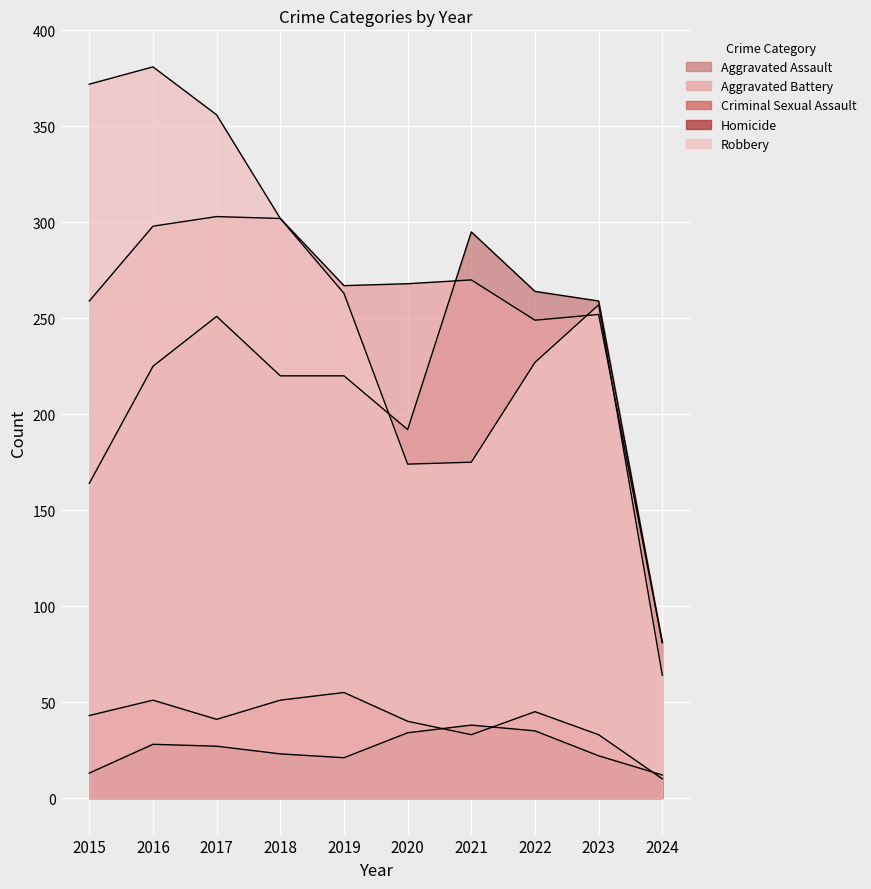

Reading left to right, what are all the values shown in this chart?

Aggravated Assault: 2015=164	2016=225	2017=251	2018=220	2019=220	2020=192	2021=295	2022=264	2023=259	2024=81
Aggravated Battery: 2015=259	2016=298	2017=303	2018=302	2019=267	2020=268	2021=270	2022=249	2023=252	2024=81
Criminal Sexual Assault: 2015=43	2016=51	2017=41	2018=51	2019=55	2020=40	2021=33	2022=45	2023=33	2024=10
Homicide: 2015=13	2016=28	2017=27	2018=23	2019=21	2020=34	2021=38	2022=35	2023=22	2024=12
Robbery: 2015=372	2016=381	2017=356	2018=302	2019=263	2020=174	2021=175	2022=227	2023=257	2024=64